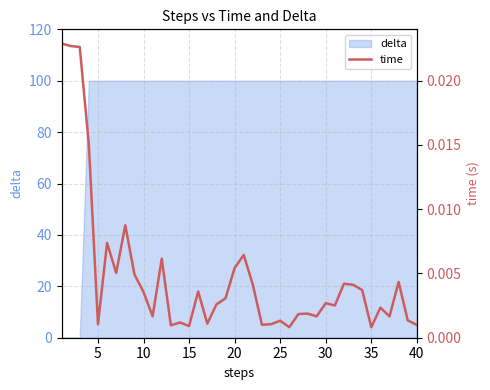

Is it true that delta equals 137.2 at 10?

False